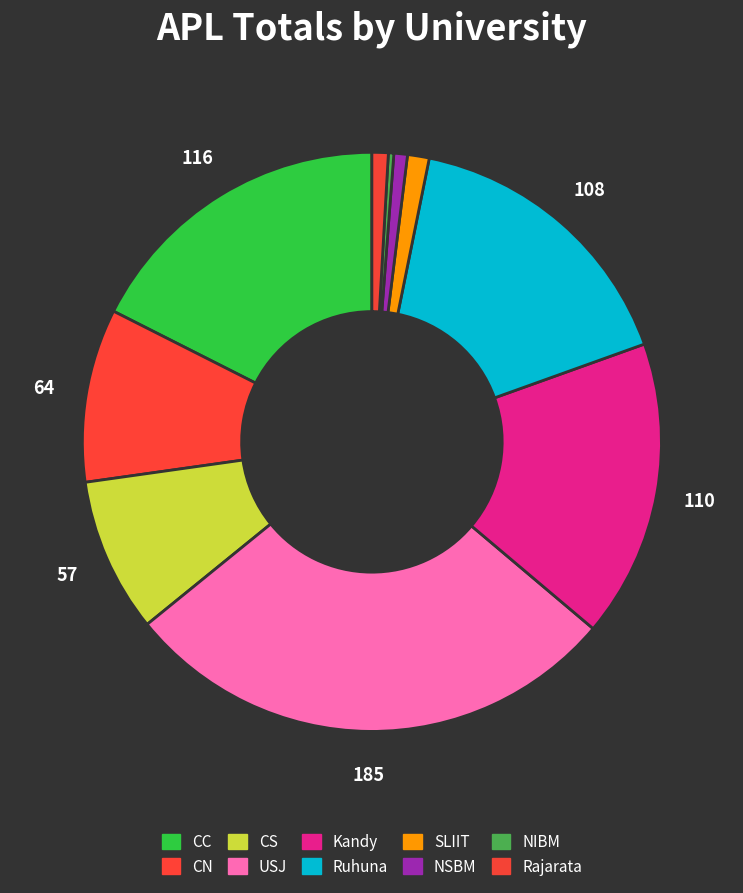

How many segments does this pie chart have?

10